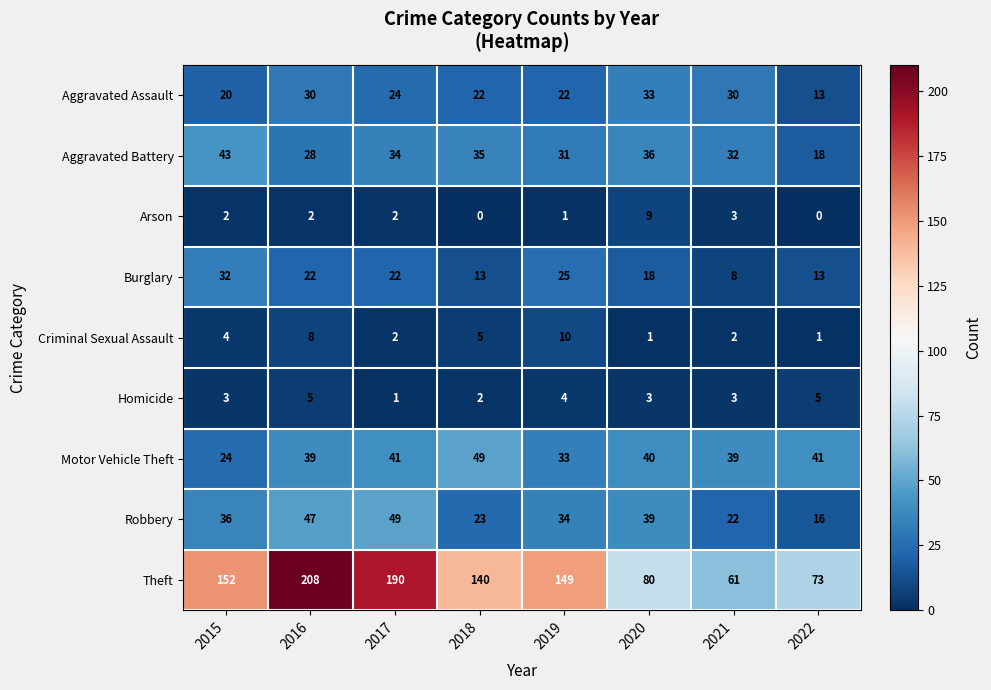

The value of Aggravated Assault at 2021 is 53. True or false?

False